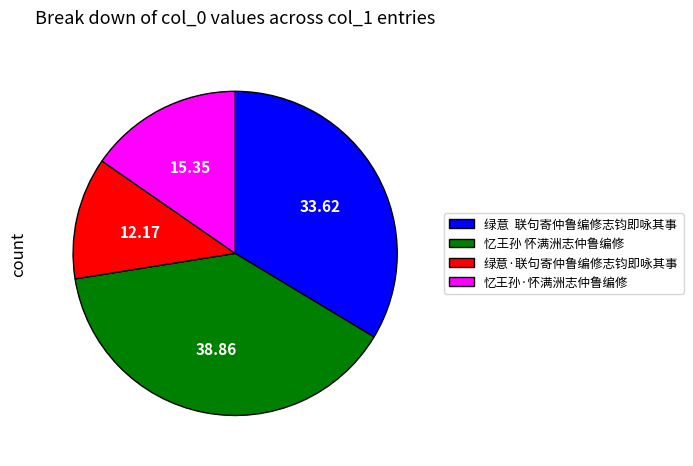

How many segments does this pie chart have?

4